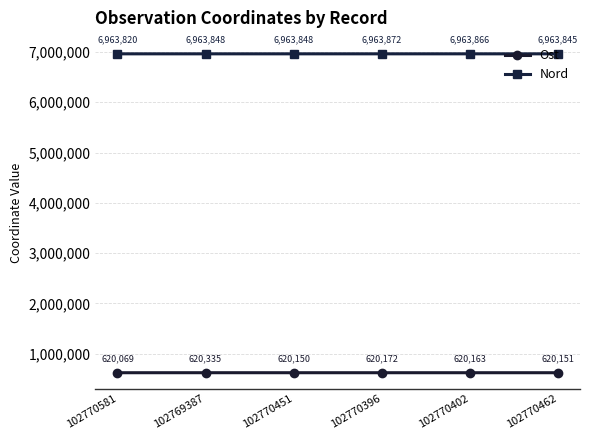

Which series has the widest spread of values?

Ost